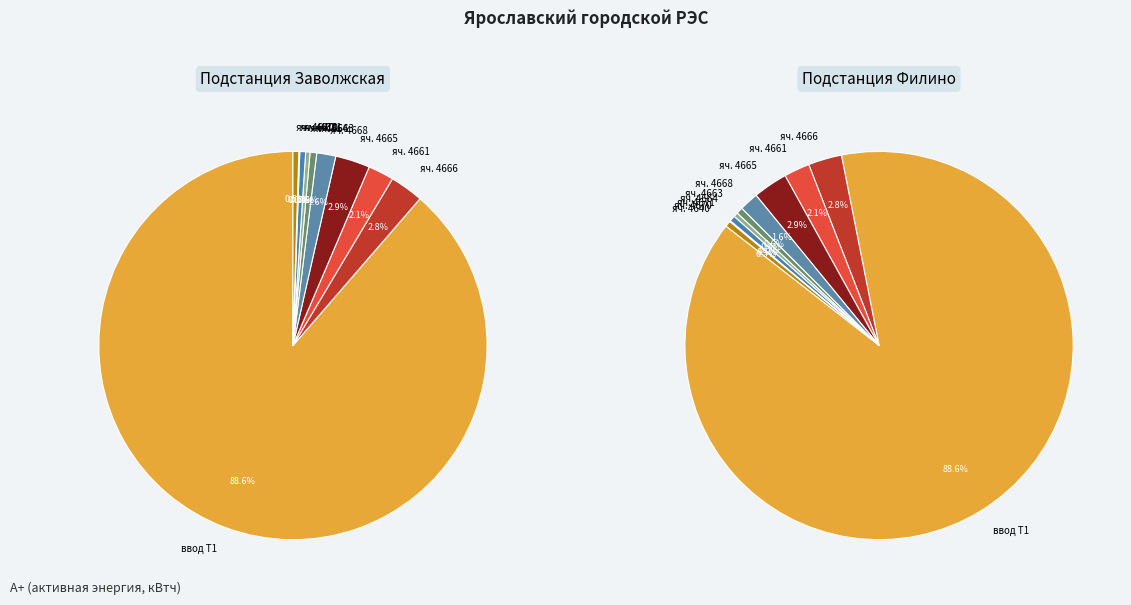

Is it true that Подстанция 35/6кВ Заволжская (яч. 4670) is 0% of the pie?

True